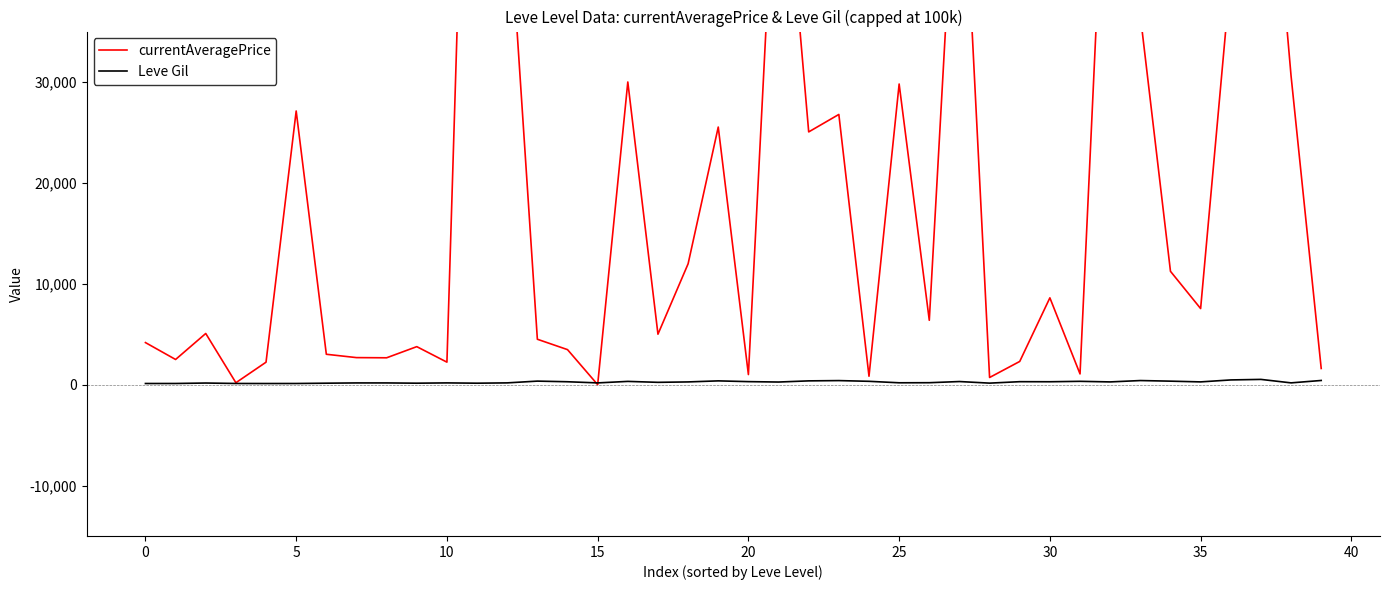

Which has a higher value, 24 or 23?

23